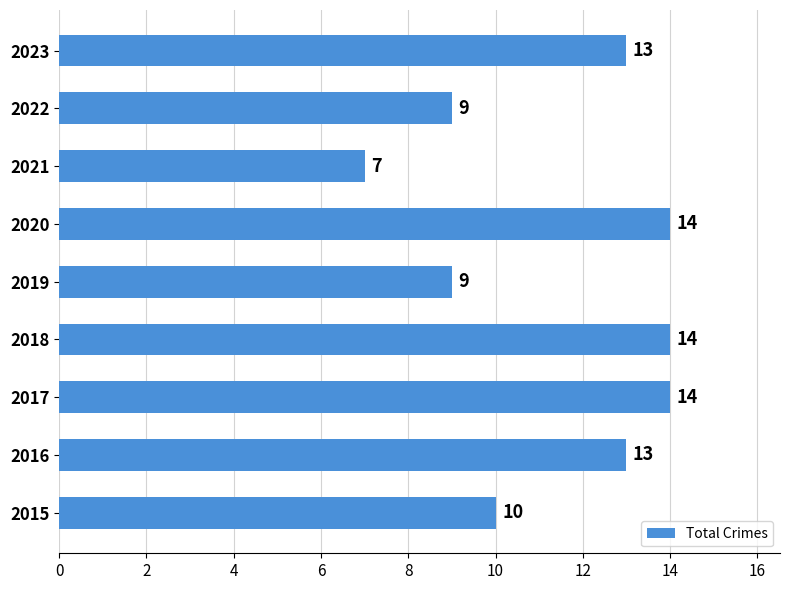

True or false: the data shows 14 at 2020.

True